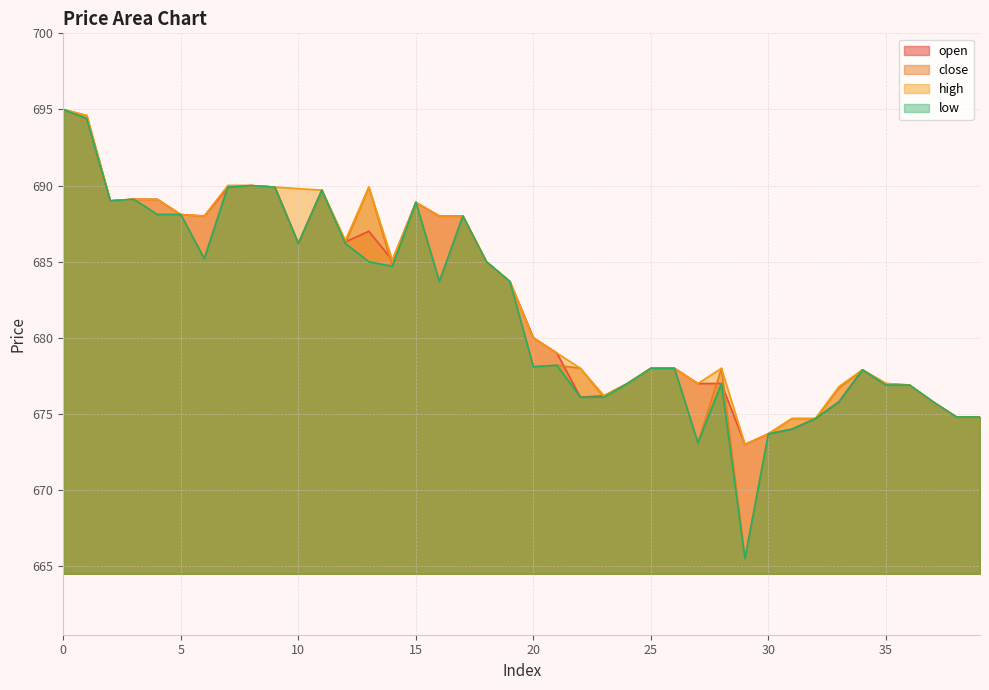

What is the difference between the second highest and second lowest values in the high series?

20.9